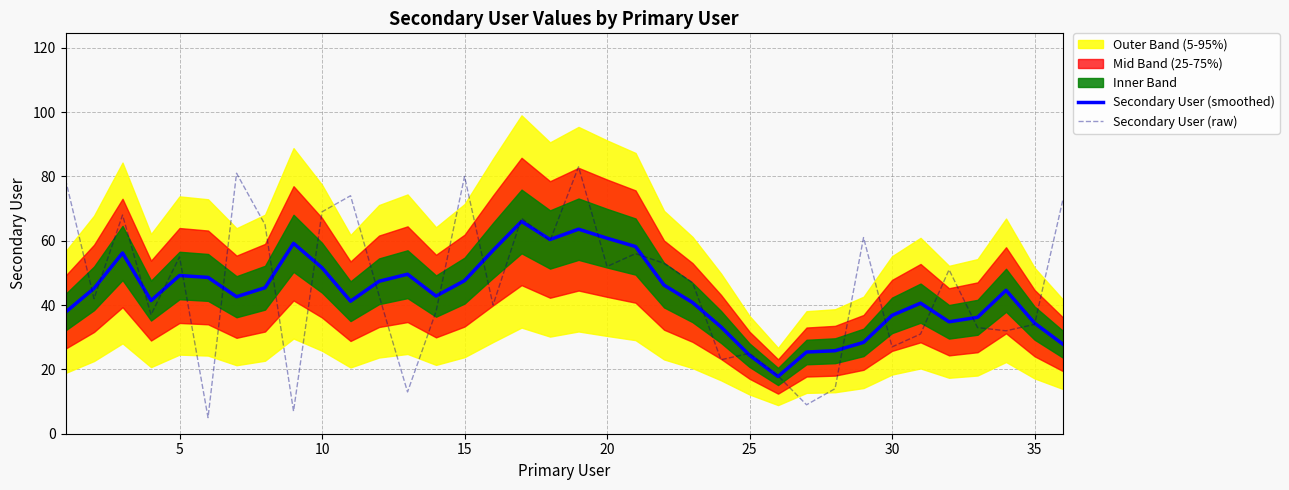

What is the maximum value for Secondary User (smoothed)?

66.0